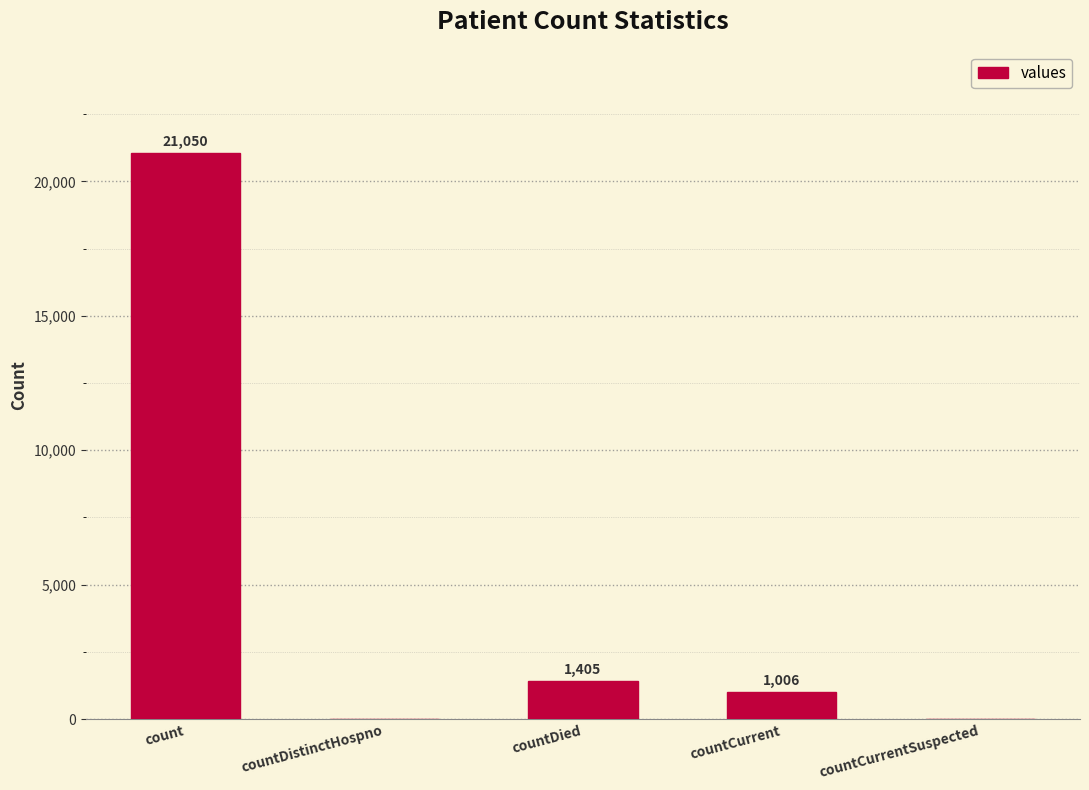

The chart shows a value of 9413 at countDistinctHospno. True or false?

False